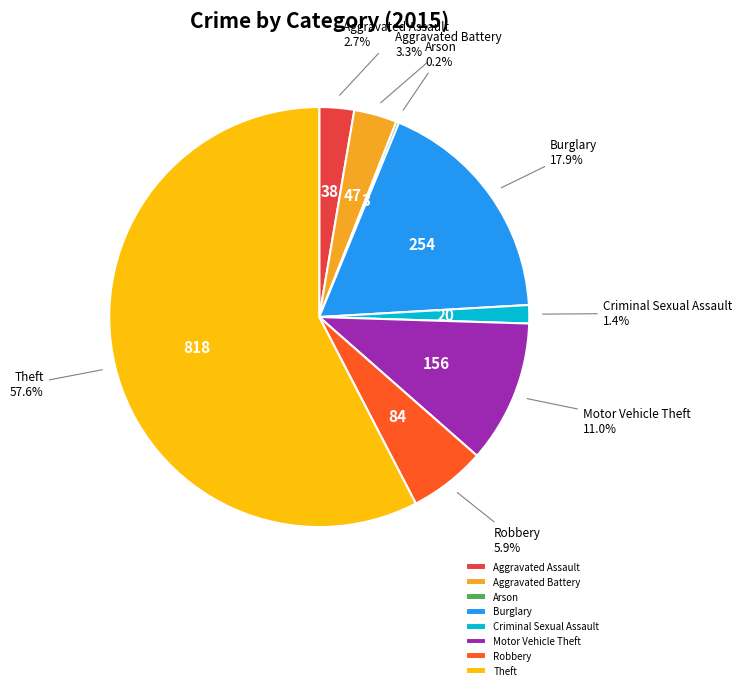

Which slice is the largest?

Theft